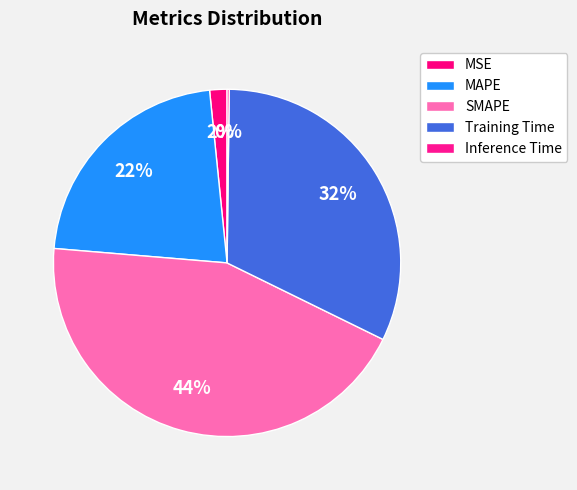

What is the smallest slice in the pie chart?

Inference Time